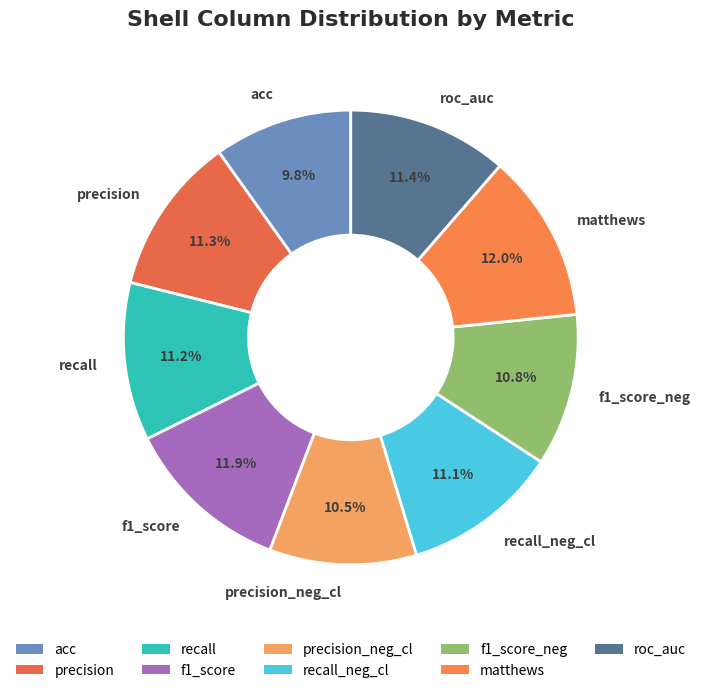

Do f1_score and precision together represent more than half of the pie?

No